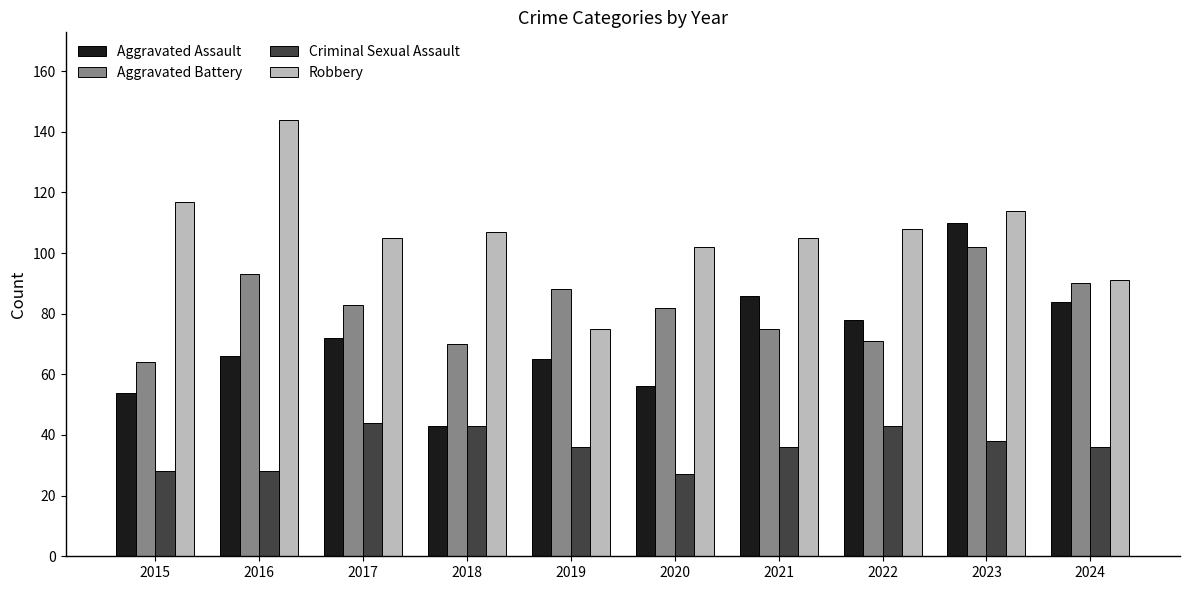

What is the approximate value of Criminal Sexual Assault at 2017, to the nearest 5?

45